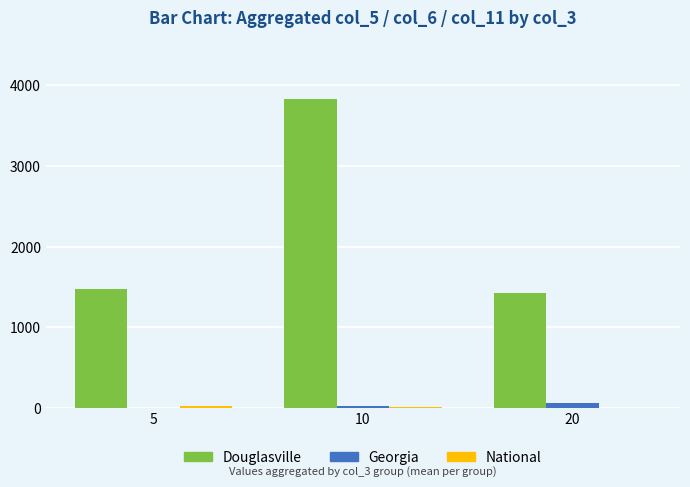

How many data points in Douglasville are above 1473?

2